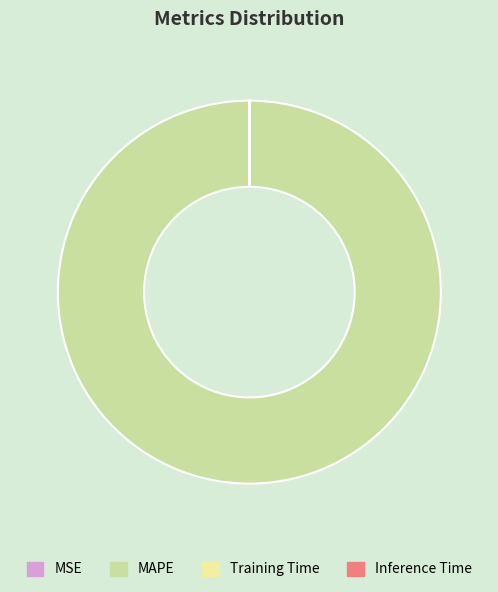

Does MAPE represent more than half of the total?

Yes